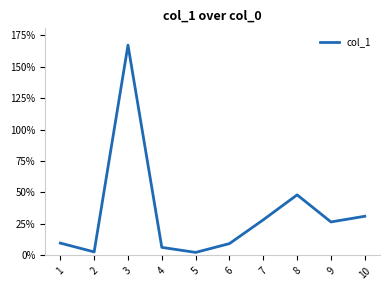

Where does the data first go above 26?

3